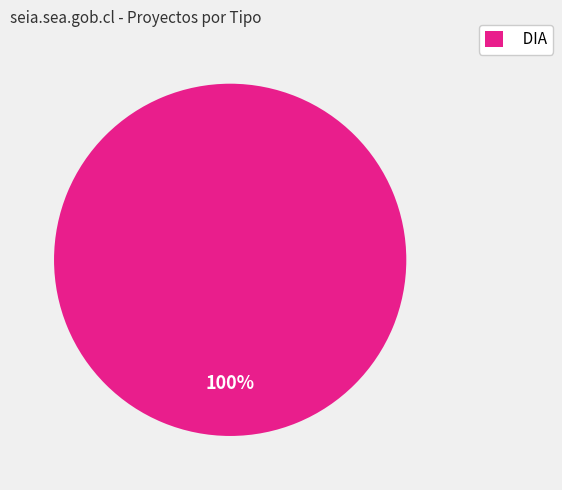

Does any single category account for the majority?

Yes